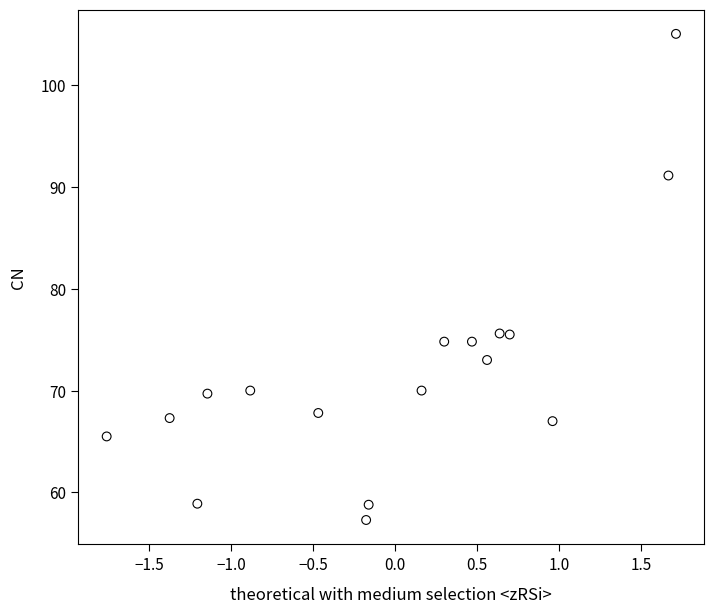

What is the range of Y values (max minus min)?

47.7